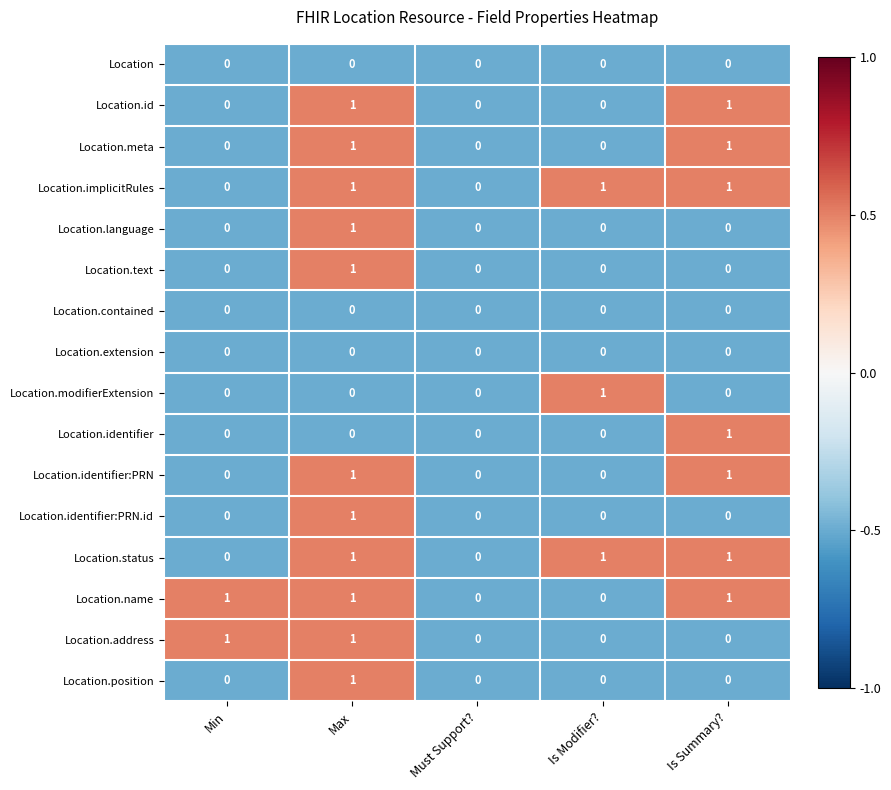

Count the number of data series in this chart.

16